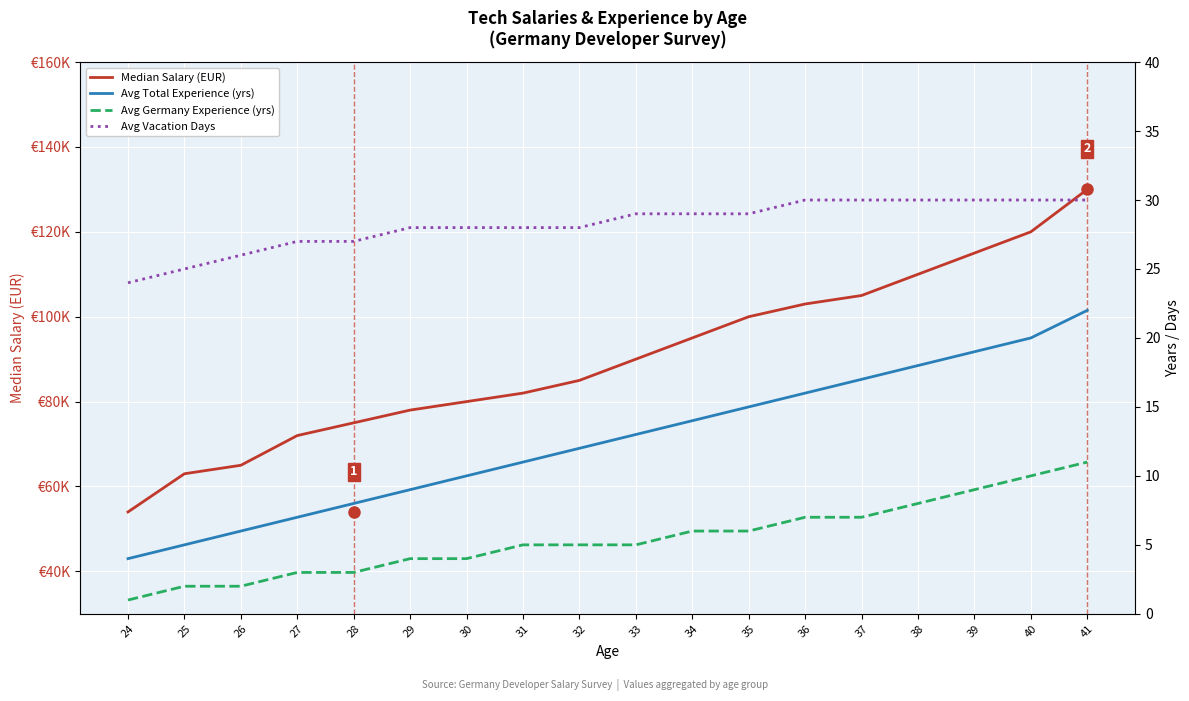

Reading left to right, extract all data points from this chart.

Median Salary (EUR): 54000	63000	65000	72000	75000	78000	80000	82000	85000	90000	95000	100000	103000	105000	110000	115000	120000	130000
Avg Total Experience (yrs): 4	5	6	7	8	9	10	11	12	13	14	15	16	17	18	19	20	22
Avg Germany Experience (yrs): 1	2	2	3	3	4	4	5	5	5	6	6	7	7	8	9	10	11
Avg Vacation Days: 24	25	26	27	27	28	28	28	28	29	29	29	30	30	30	30	30	30